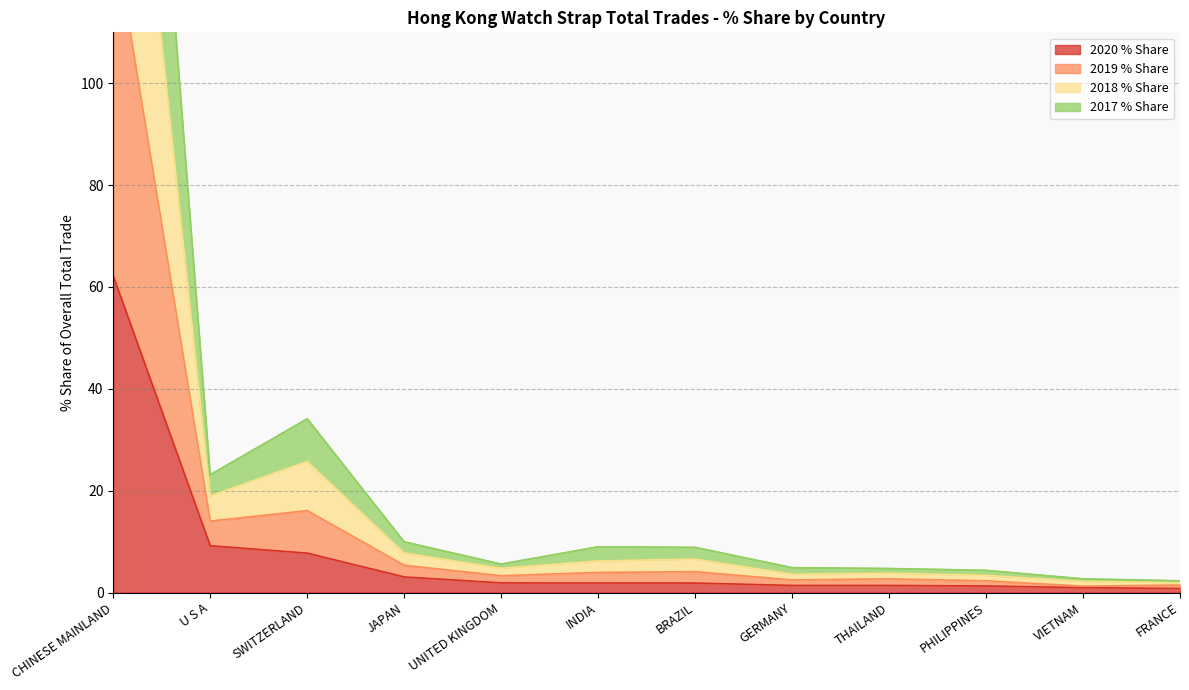

What is the label of the 5th point from the left?

UNITED KINGDOM